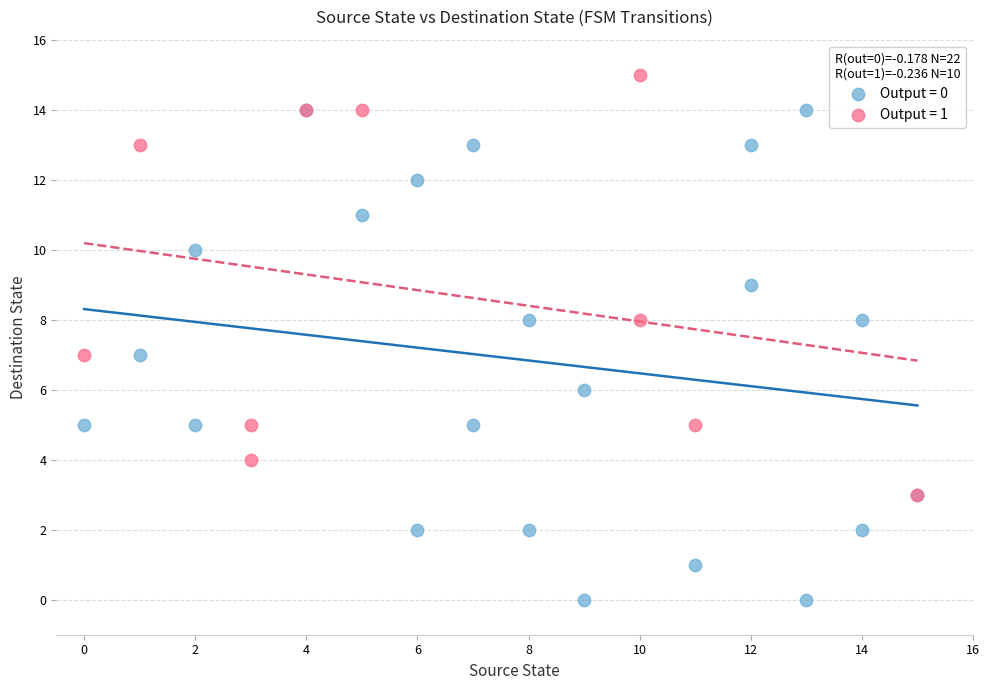

Which series has the widest spread of Y values?

Output = 0